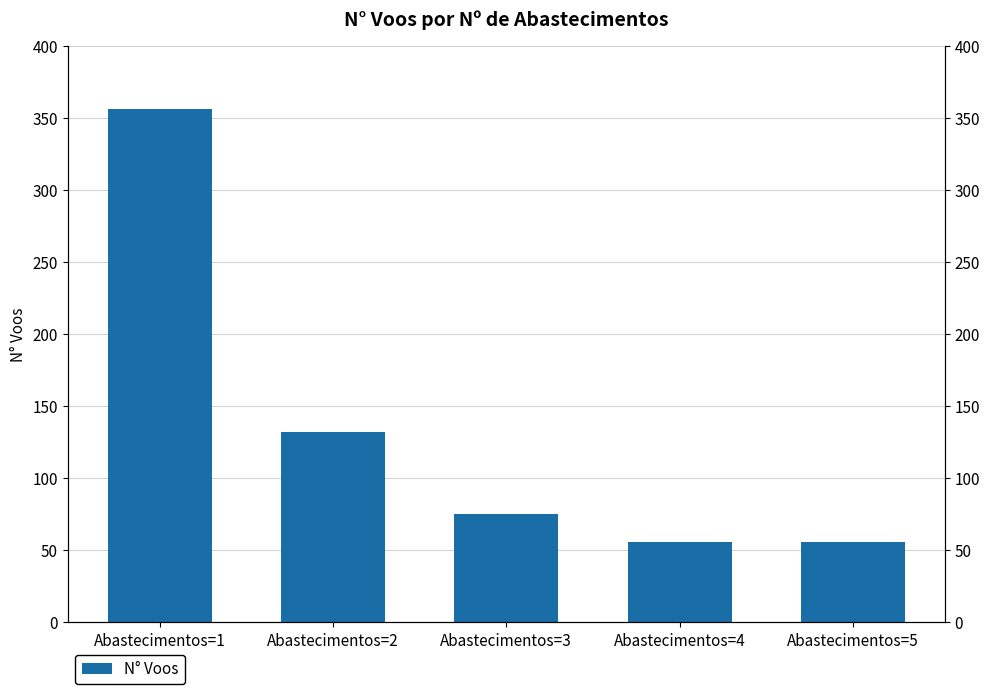

How many data points are less than 75?

2